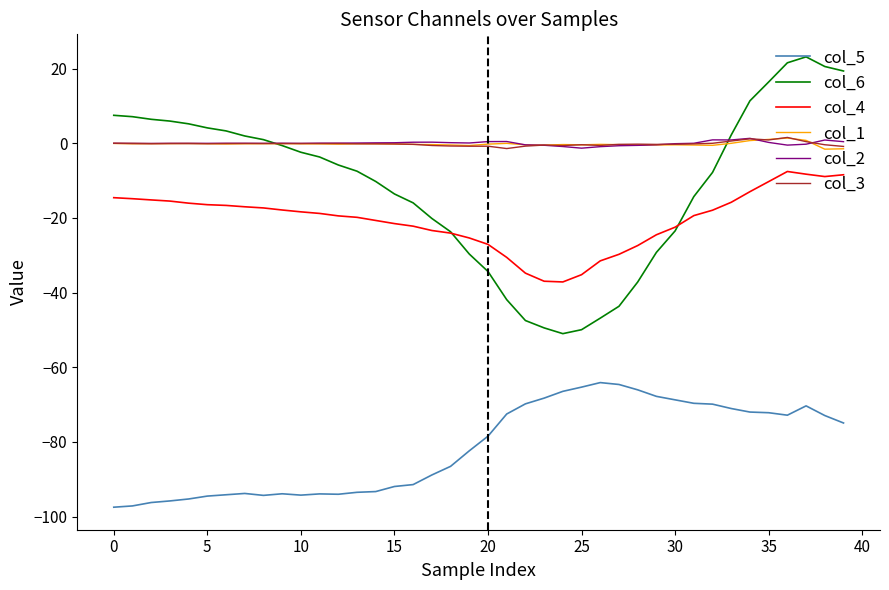

True or false: col_2 and col_4 cross at least once.

False